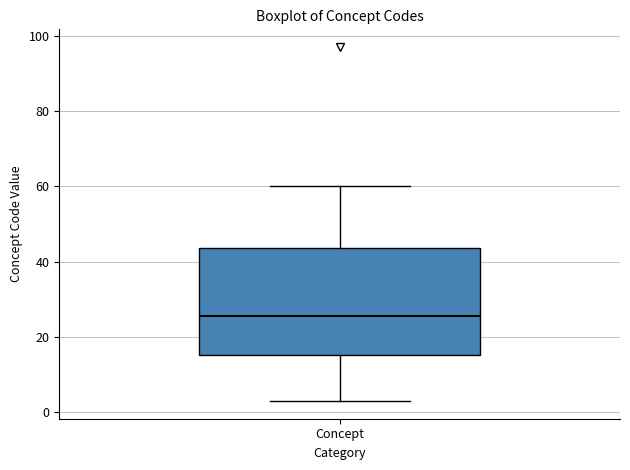

Transcribe this box plot: give where the median line is, the range the box spans, and where the two whiskers end, as read against the y-axis. The values are not printed on the chart, so give them approximately, as read against the axis.

median 26, box 16 to 44, whiskers 4 to 60